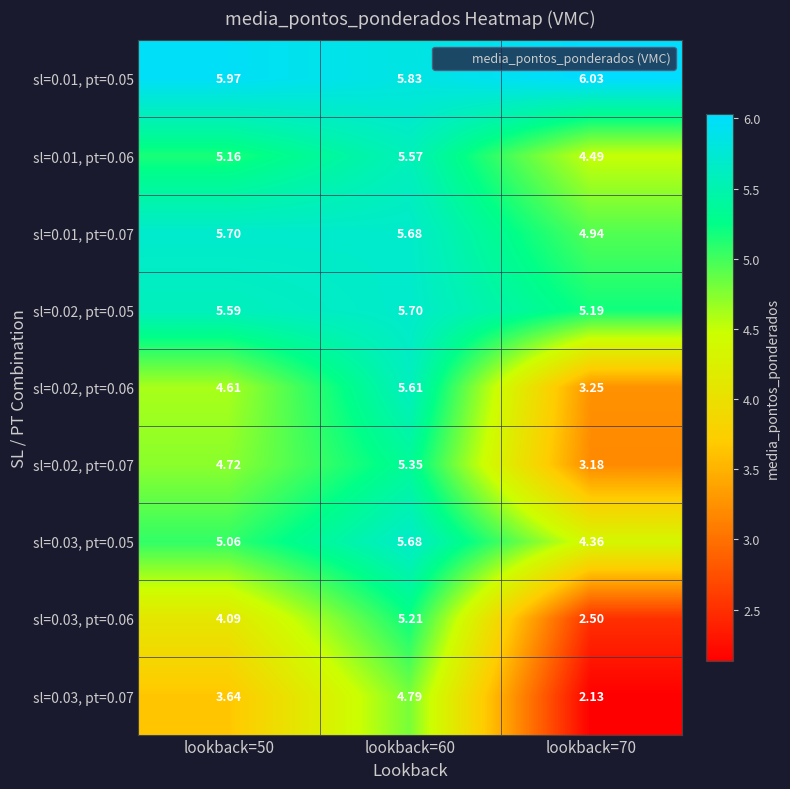

At which category is the sum across all series the highest?

lookback=60